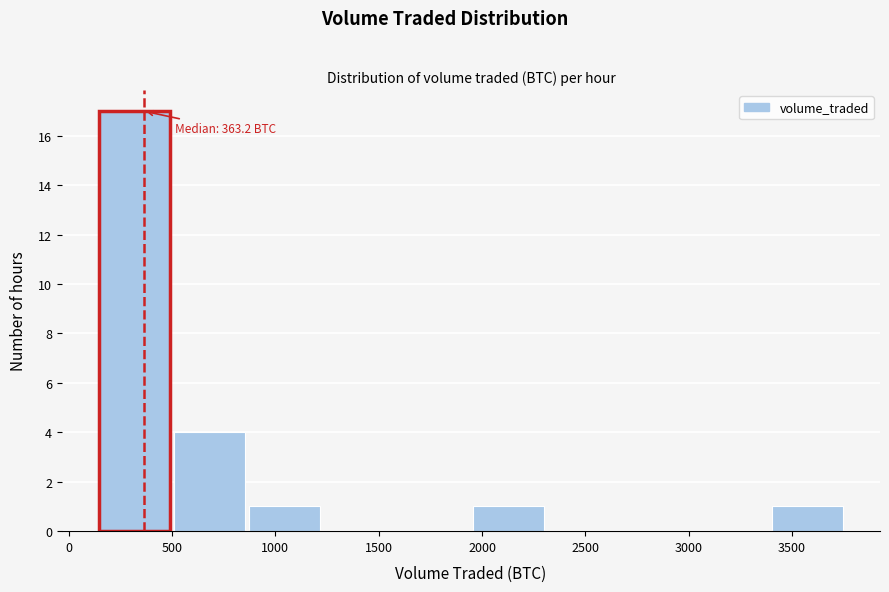

Over which range of the x-axis is the bar tallest?

150 to 500